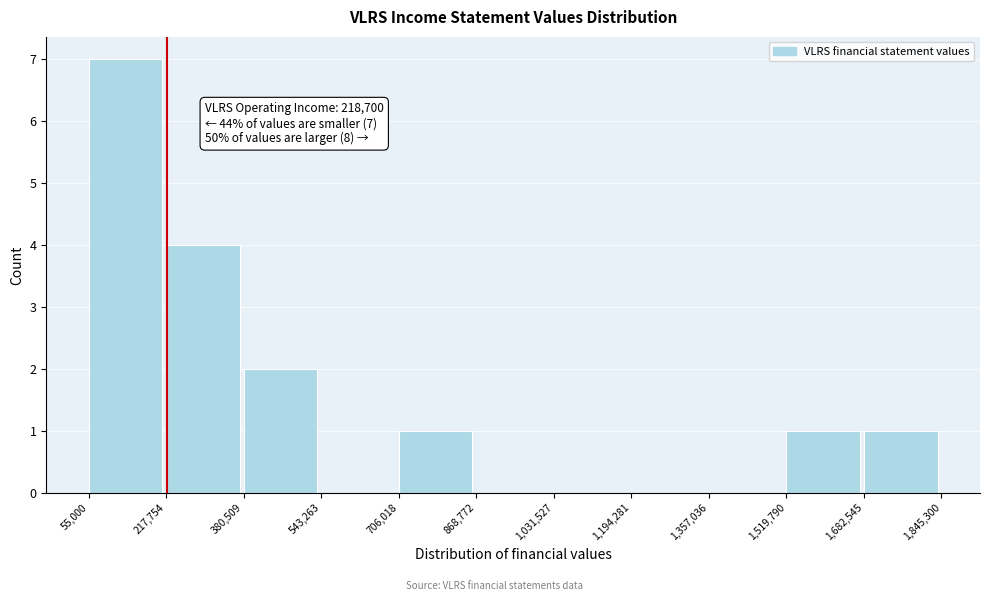

Over which range of the x-axis is the bar tallest?

55,000 to 217,754